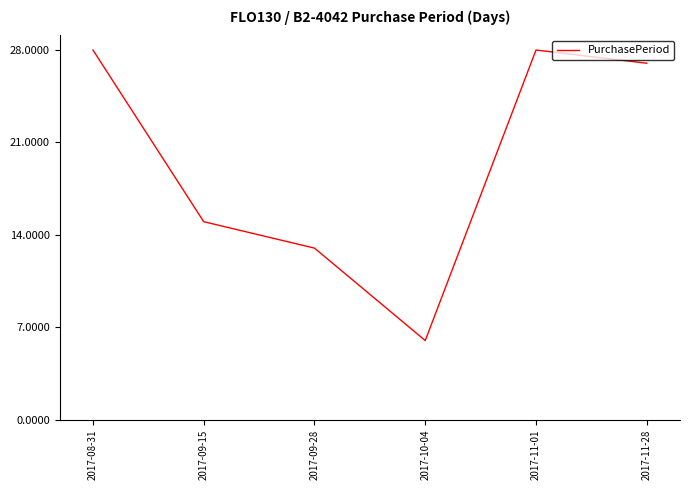

Is this an area chart (filled region under the line)?

No